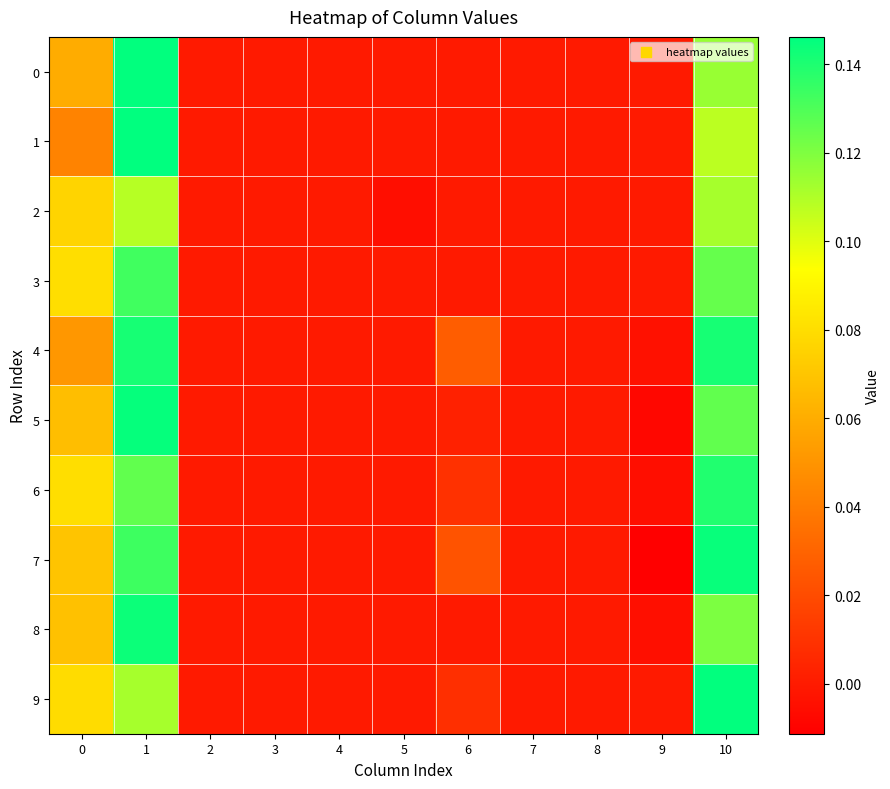

Reading right to left, transcribe all the data shown in this chart.

0: 10=0.1	9=0.0	8=0.0	7=0.0	6=0.0	5=0.0	4=0.0	3=0.0	2=0.0	1=0.1	0=0.1
1: 10=0.1	9=0.0	8=0.0	7=0.0	6=0.0	5=0.0	4=0.0	3=0.0	2=0.0	1=0.1	0=0.0
2: 10=0.1	9=0.0	8=0.0	7=0.0	6=0.0	5=-0.0	4=0.0	3=0.0	2=0.0	1=0.1	0=0.1
3: 10=0.1	9=0.0	8=0.0	7=0.0	6=0.0	5=0.0	4=0.0	3=0.0	2=0.0	1=0.1	0=0.1
4: 10=0.1	9=-0.0	8=0.0	7=0.0	6=0.0	5=0.0	4=0.0	3=0.0	2=0.0	1=0.1	0=0.1
5: 10=0.1	9=-0.0	8=0.0	7=0.0	6=0.0	5=0.0	4=0.0	3=0.0	2=0.0	1=0.1	0=0.1
6: 10=0.1	9=-0.0	8=0.0	7=0.0	6=0.0	5=0.0	4=0.0	3=0.0	2=0.0	1=0.1	0=0.1
7: 10=0.1	9=-0.0	8=0.0	7=0.0	6=0.0	5=0.0	4=0.0	3=0.0	2=0.0	1=0.1	0=0.1
8: 10=0.1	9=-0.0	8=0.0	7=0.0	6=0.0	5=0.0	4=0.0	3=0.0	2=0.0	1=0.1	0=0.1
9: 10=0.1	9=0.0	8=0.0	7=0.0	6=0.0	5=0.0	4=0.0	3=0.0	2=0.0	1=0.1	0=0.1